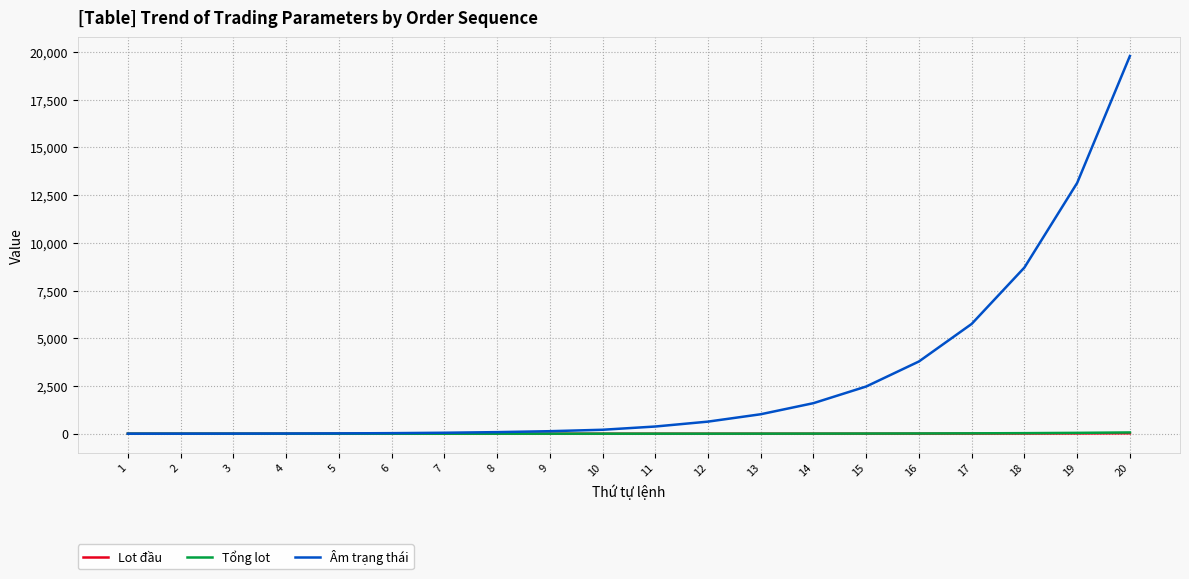

Between 13 and 16, which series saw the biggest shift?

Âm trạng thái